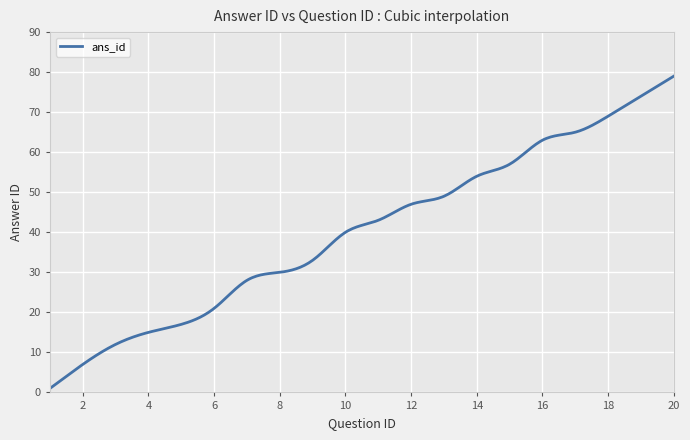

What is the greatest value displayed?

79.0